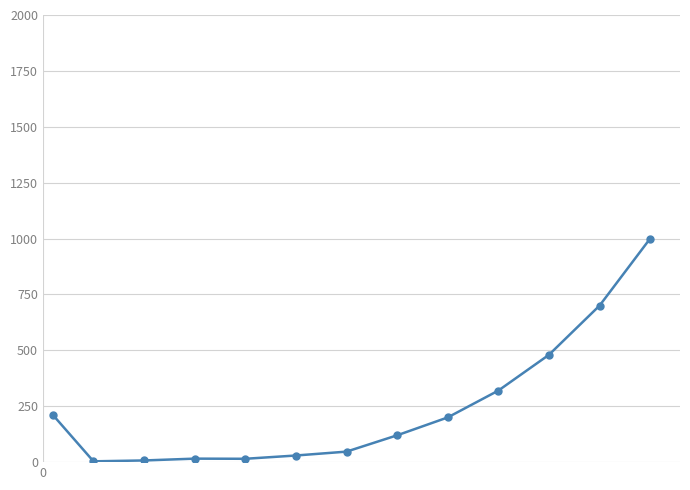

What is the difference between the second highest and minimum values?

696.3